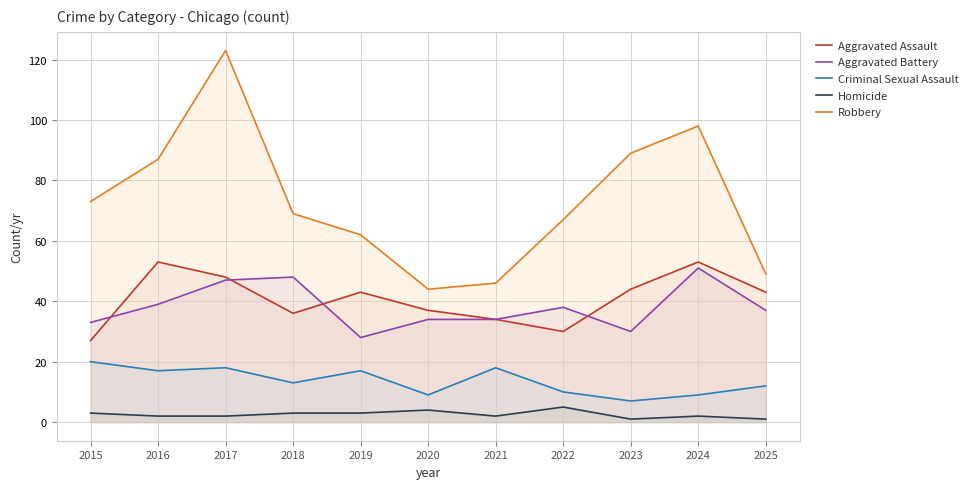

True or false: Robbery and Aggravated Battery intersect in this chart.

False